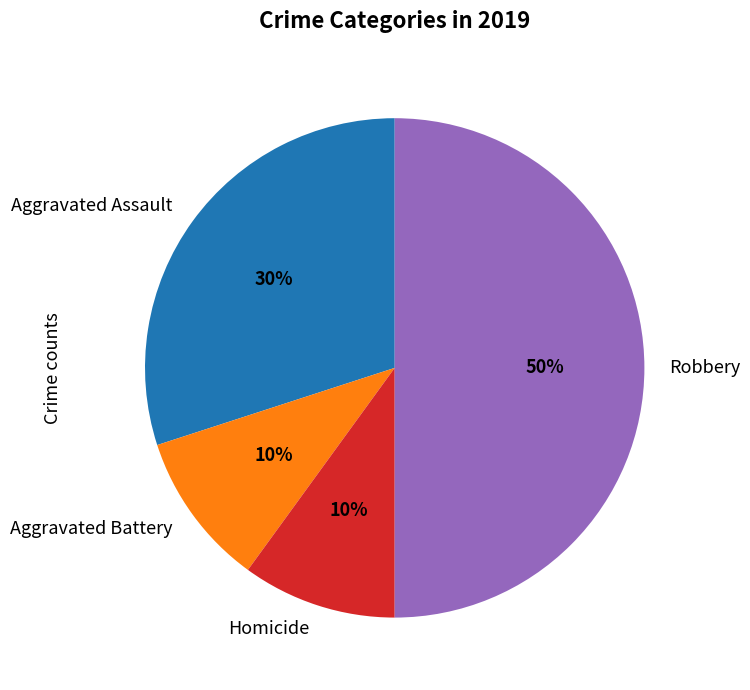

Combined, do Robbery and Aggravated Battery account for over 50%?

Yes